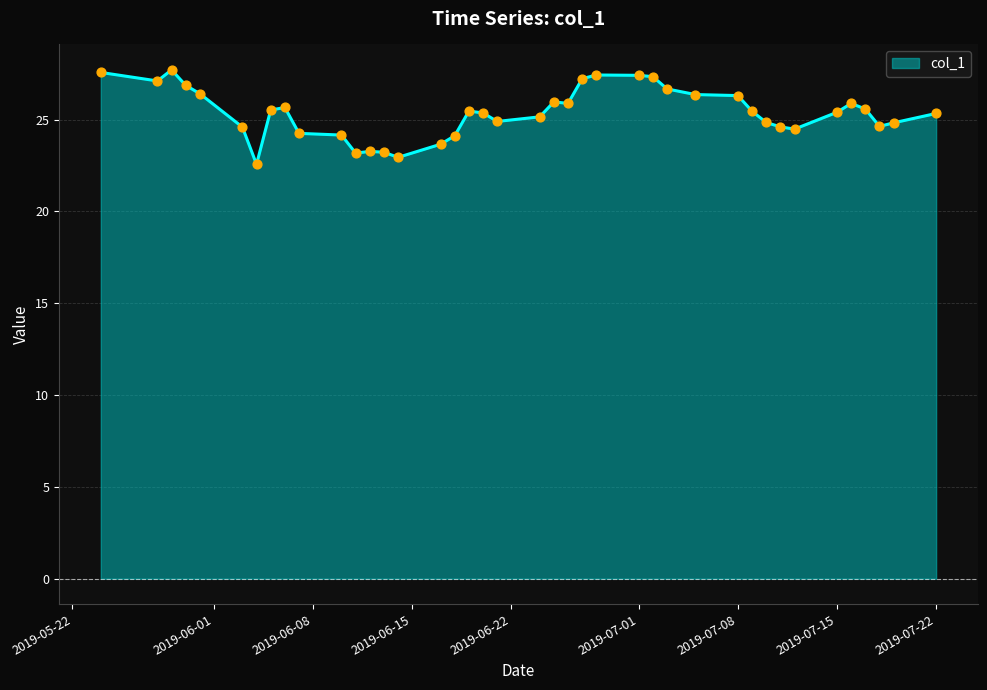

What is the maximum value shown in the chart?

27.7